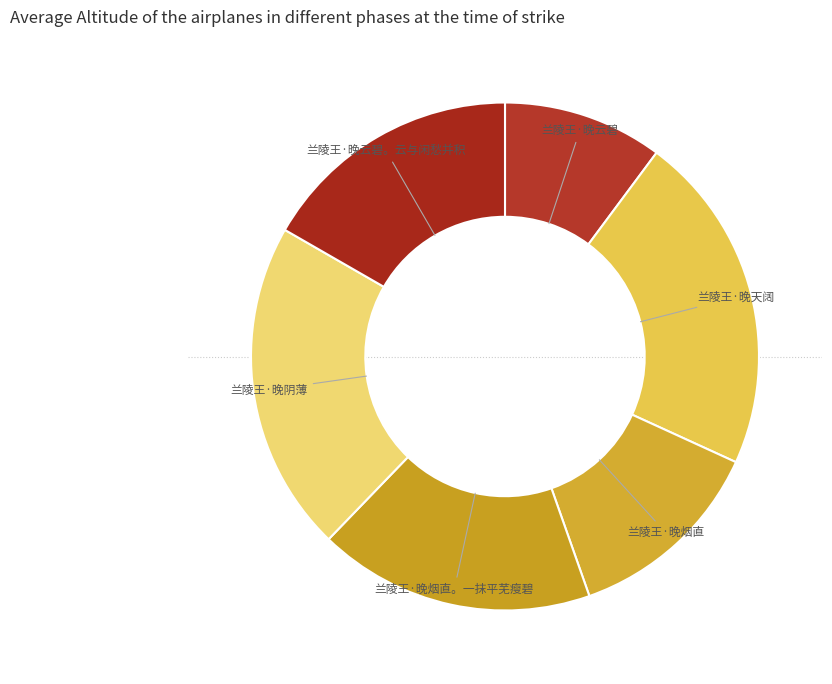

How many slices are in this pie chart?

6